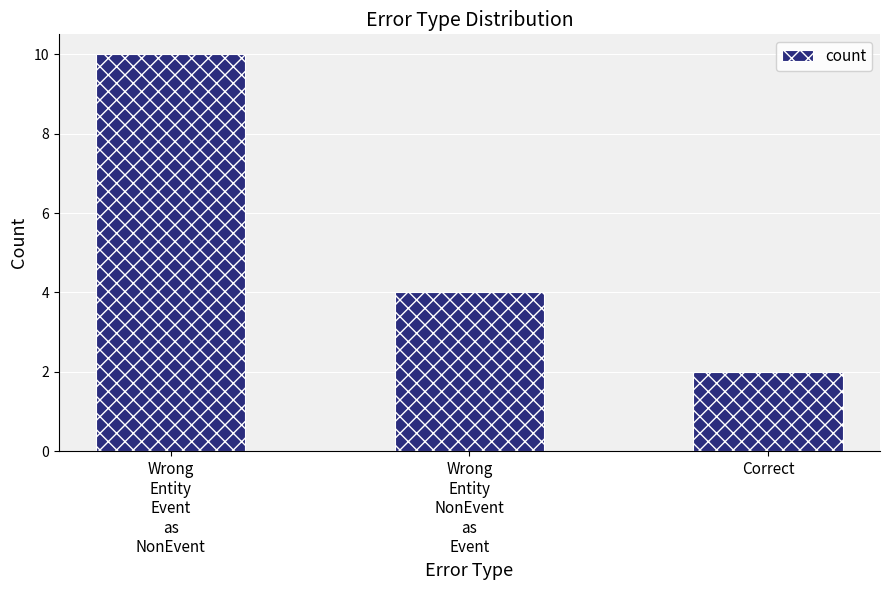

What is the sum of the values at Correct and Wrong
Entity
Event
as
NonEvent?

12